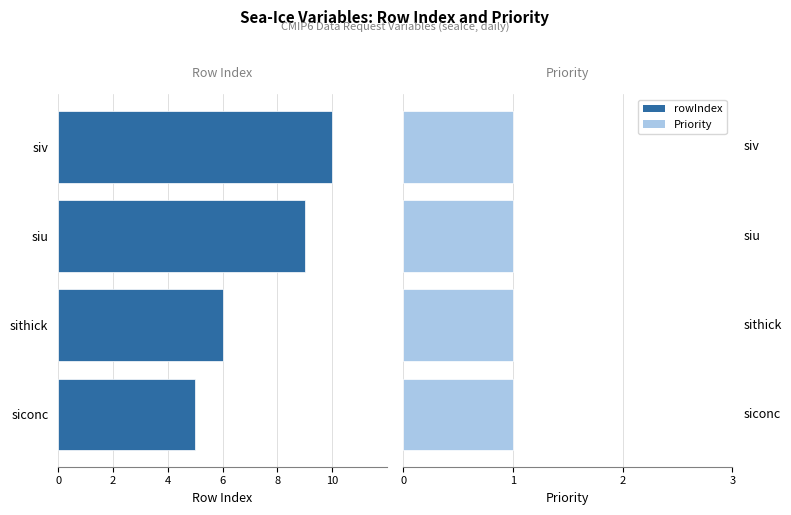

Is it true that rowIndex equals -15.4 at siv?

False